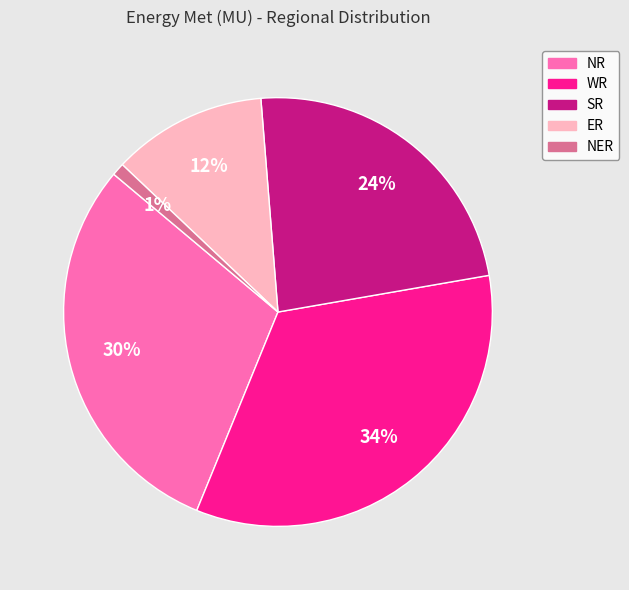

Rank the categories by value from highest to lowest.

WR, NR, SR, ER, NER